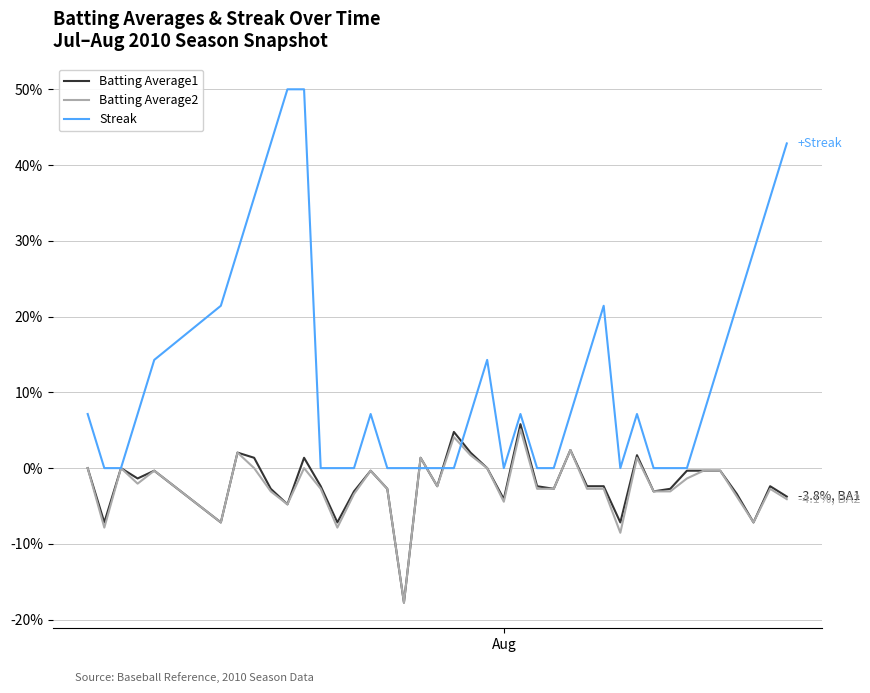

Which series has the largest total across all categories?

Streak